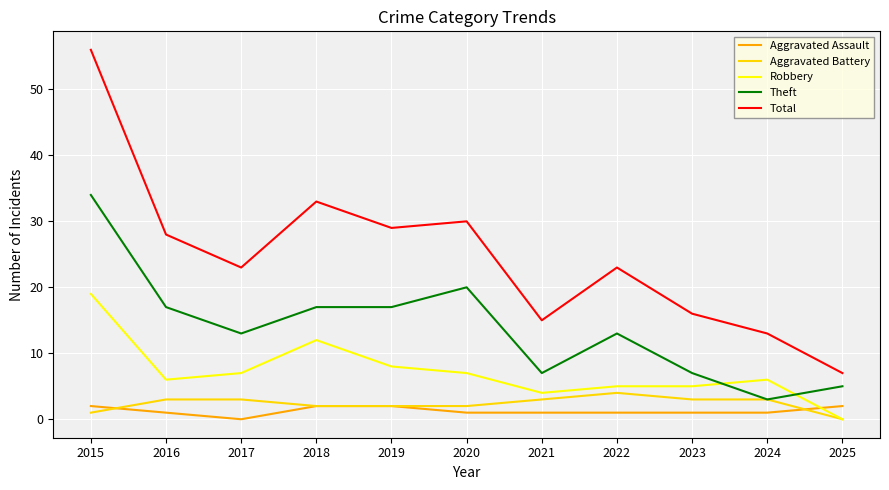

True or false: Robbery has more than 0 interior local peaks.

True